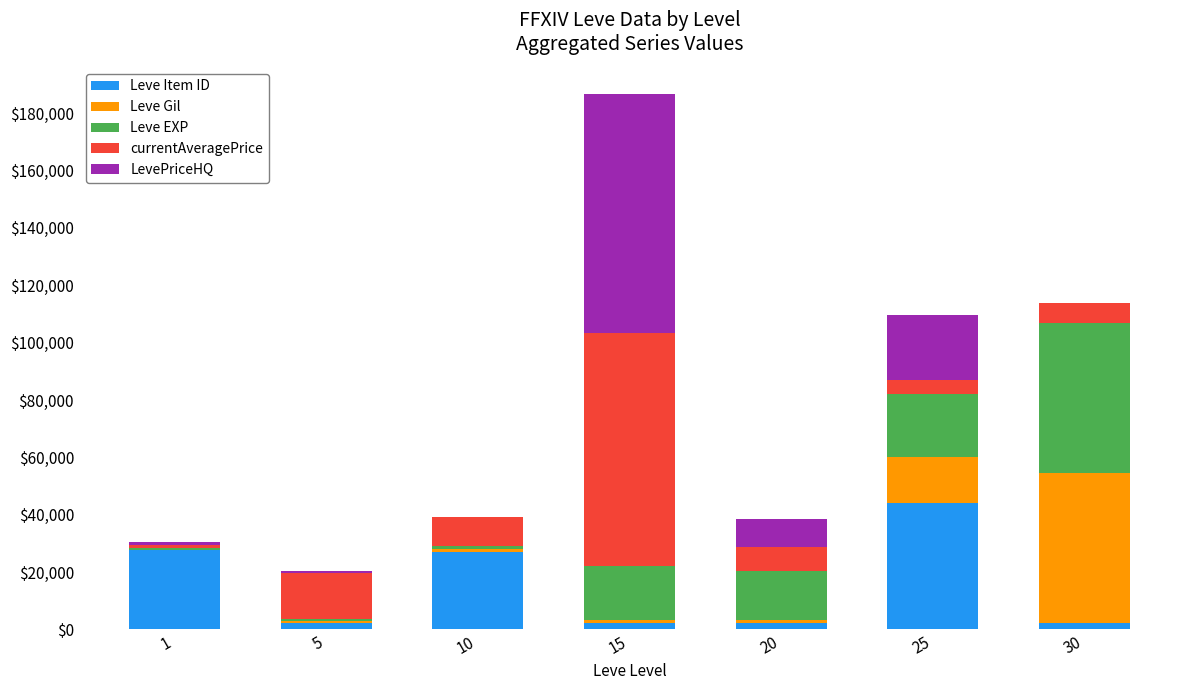

What is the sum of all Leve Item ID values?

107948